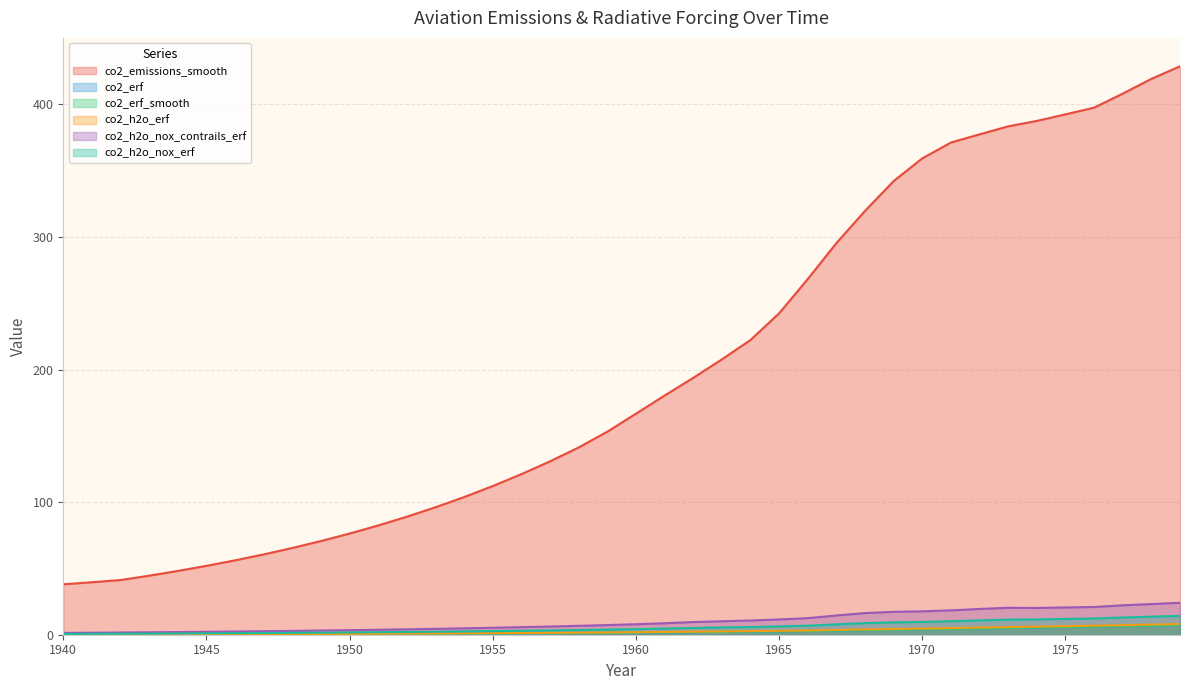

What is the sum of all co2_erf_smooth values?

94.4